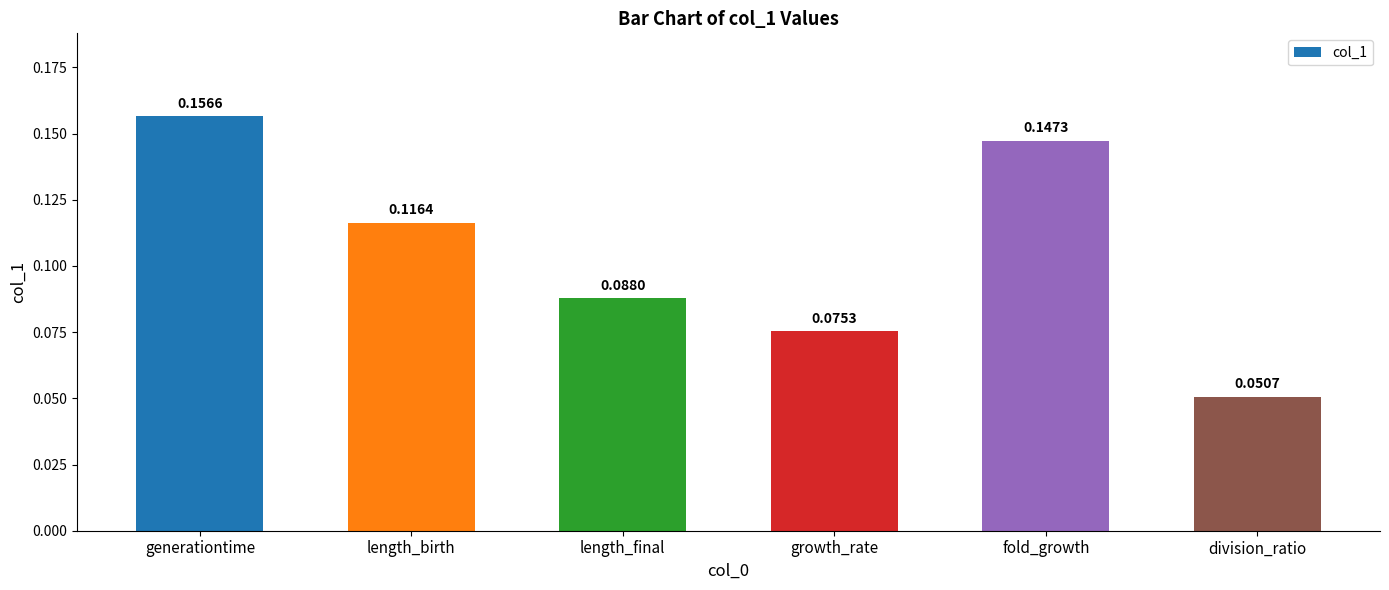

What position from the right is generationtime?

6